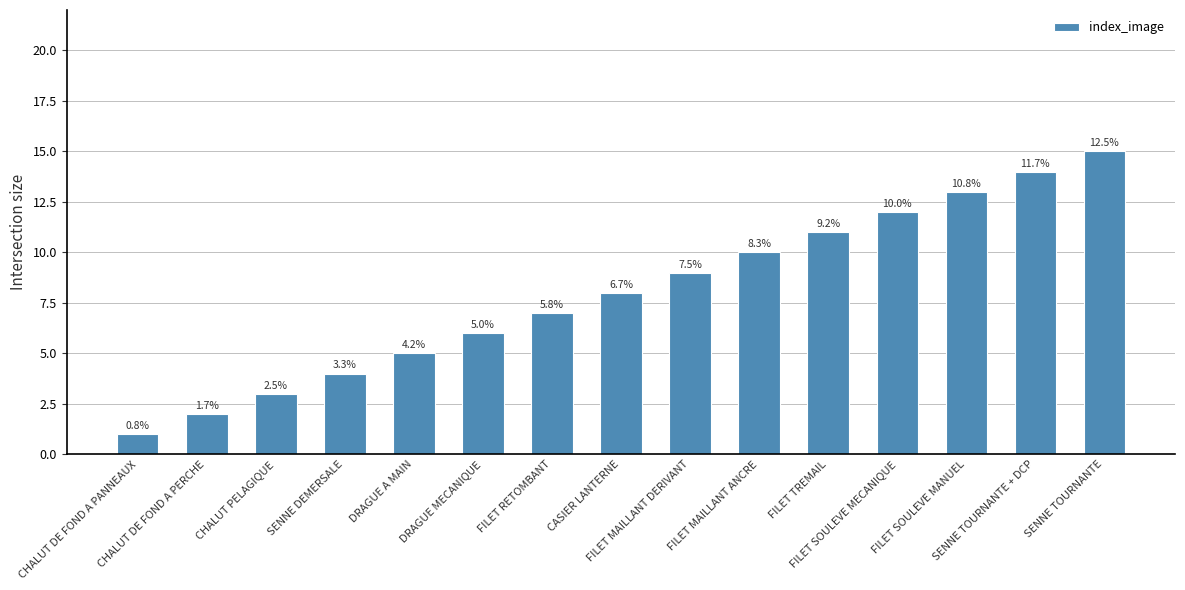

Between CHALUT DE FOND A PERCHE and SENNE TOURNANTE, which is larger?

SENNE TOURNANTE